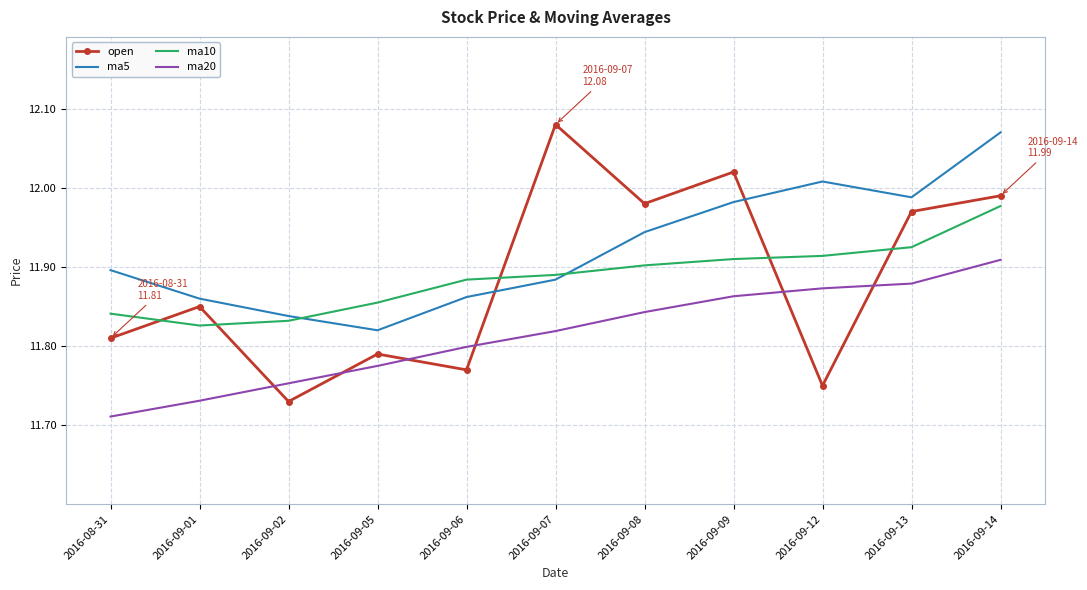

At which category does the chart reach its minimum across all series?

2016-08-31